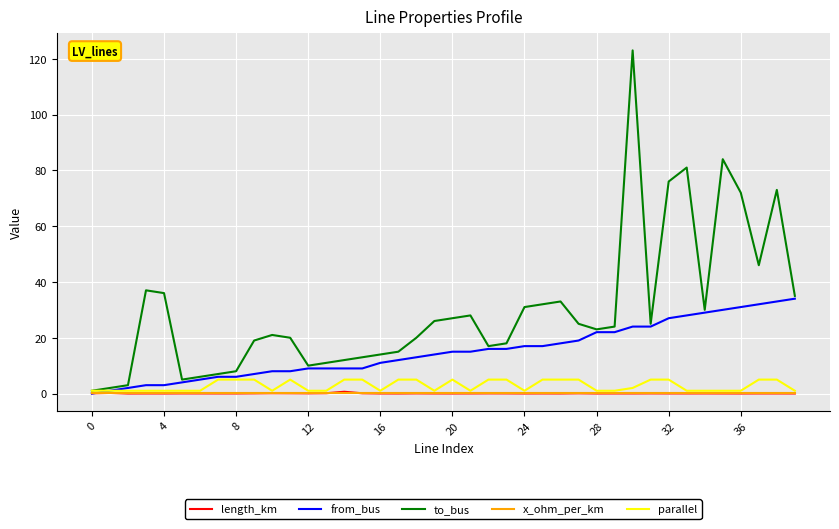

True or false: to_bus has more than 0 interior local peaks.

True